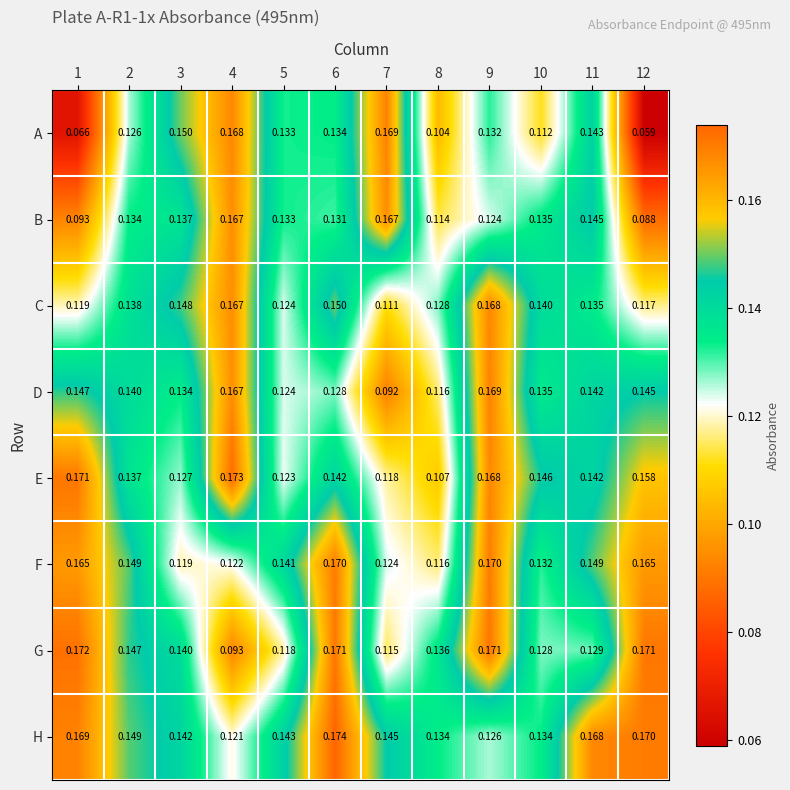

At which category is the sum across all series the highest?

9